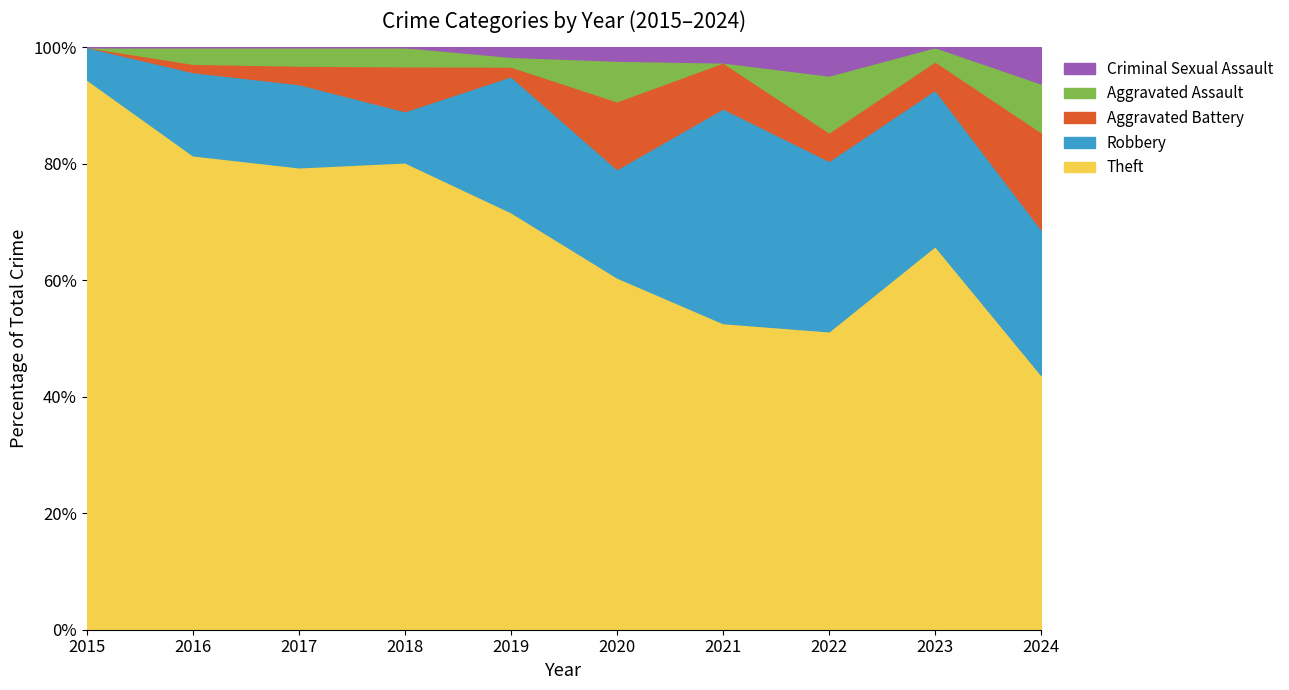

Which series ends up on top after the final intersection of Aggravated Assault and Aggravated Battery?

Aggravated Battery